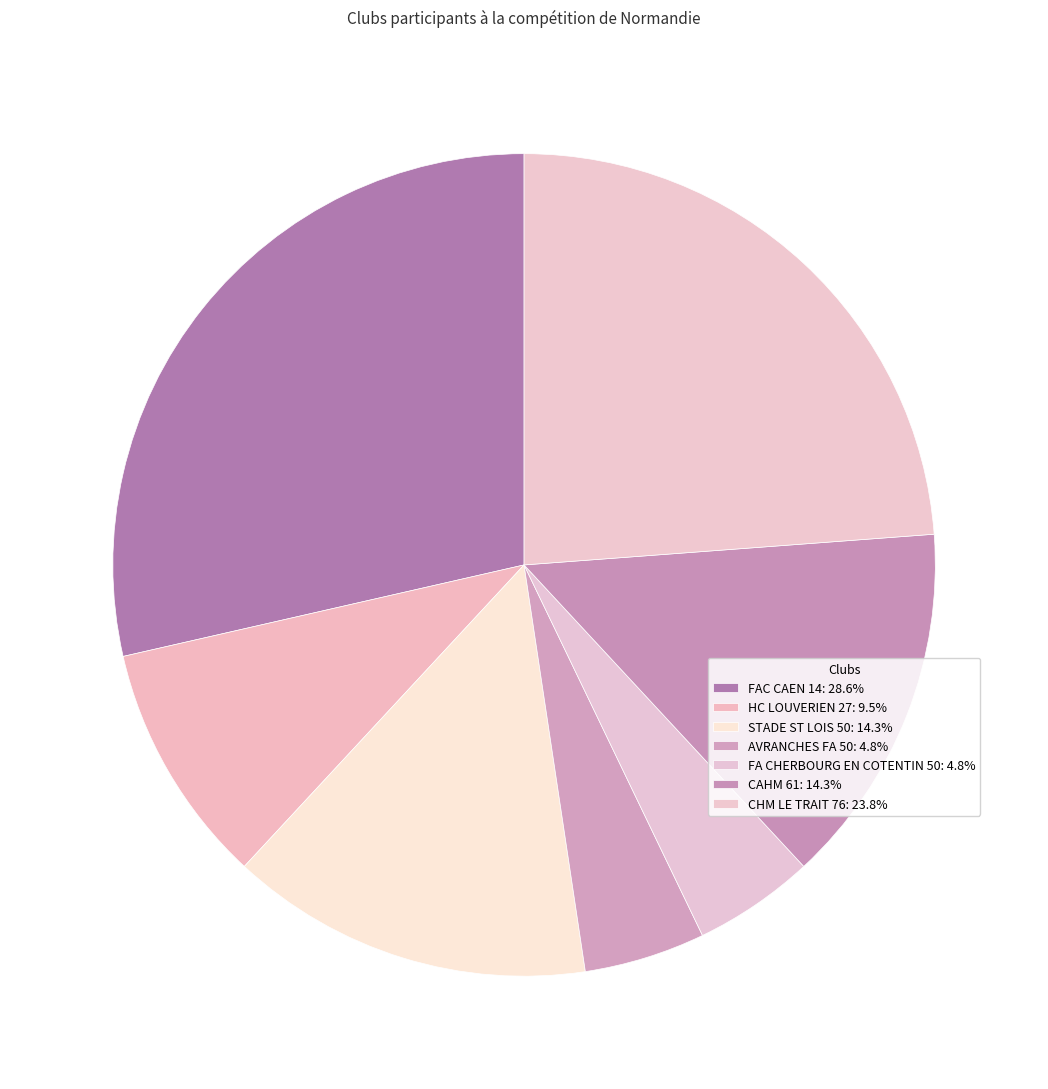

How many segments does this pie chart have?

7